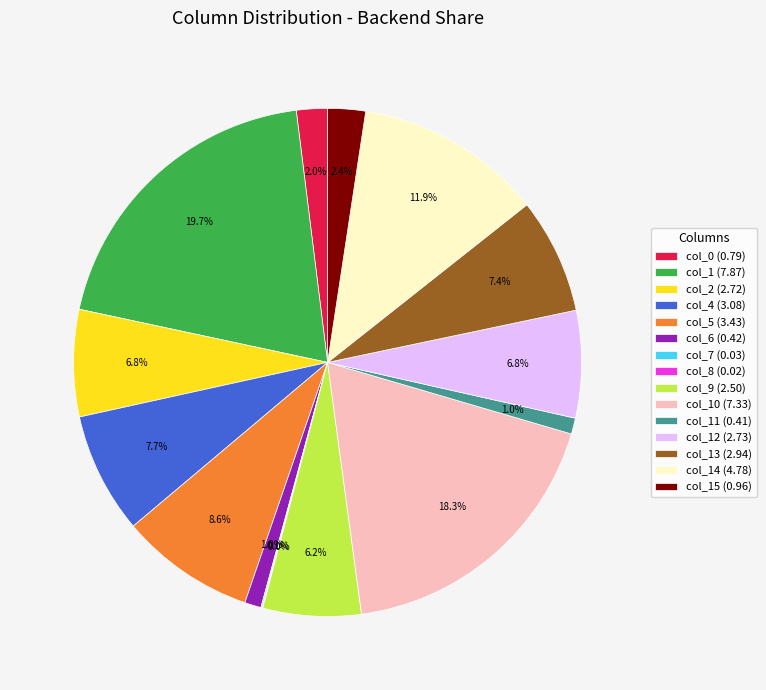

Which slice is the largest?

col_1 (7.87)